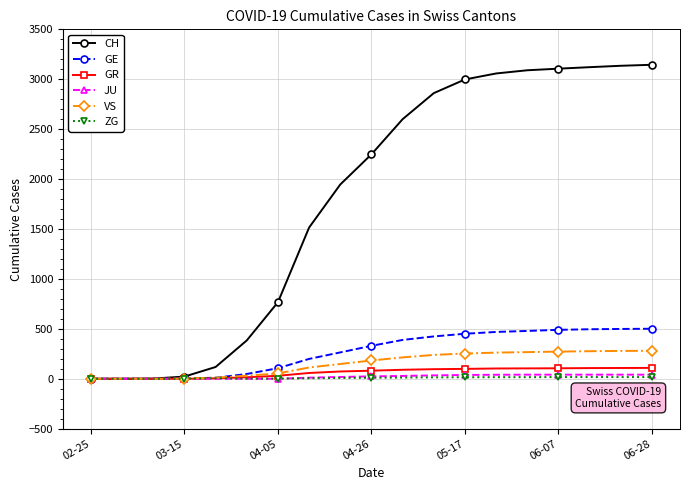

Does the chart display data point markers on the line(s)?

Yes